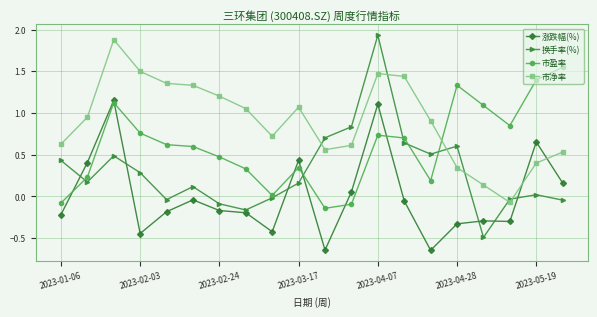

In 涨跌幅(%), how many points are higher than both neighbors (excluding endpoints)?

6